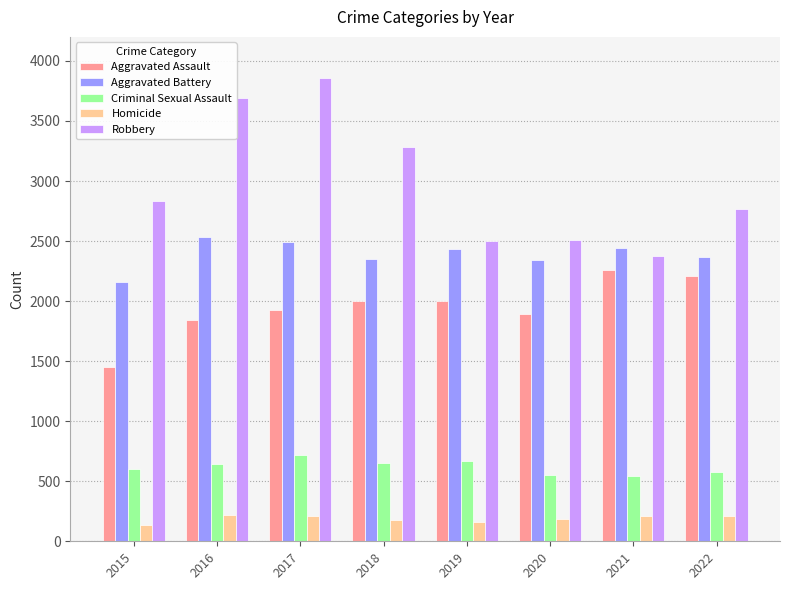

Rank the series by their average value, from lowest to highest.

Homicide, Criminal Sexual Assault, Aggravated Assault, Aggravated Battery, Robbery